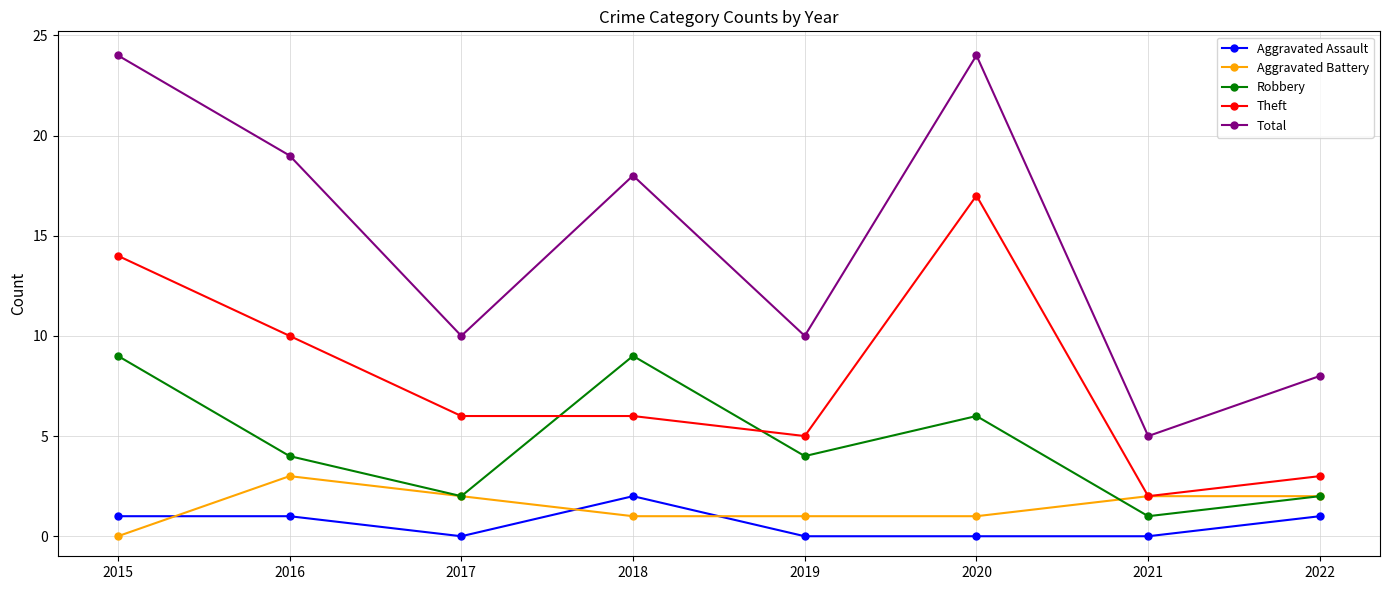

What is the minimum value for Total?

5